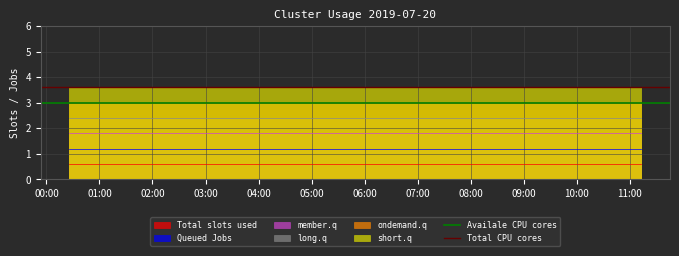

True or false: long.q and ondemand.q intersect in this chart.

False